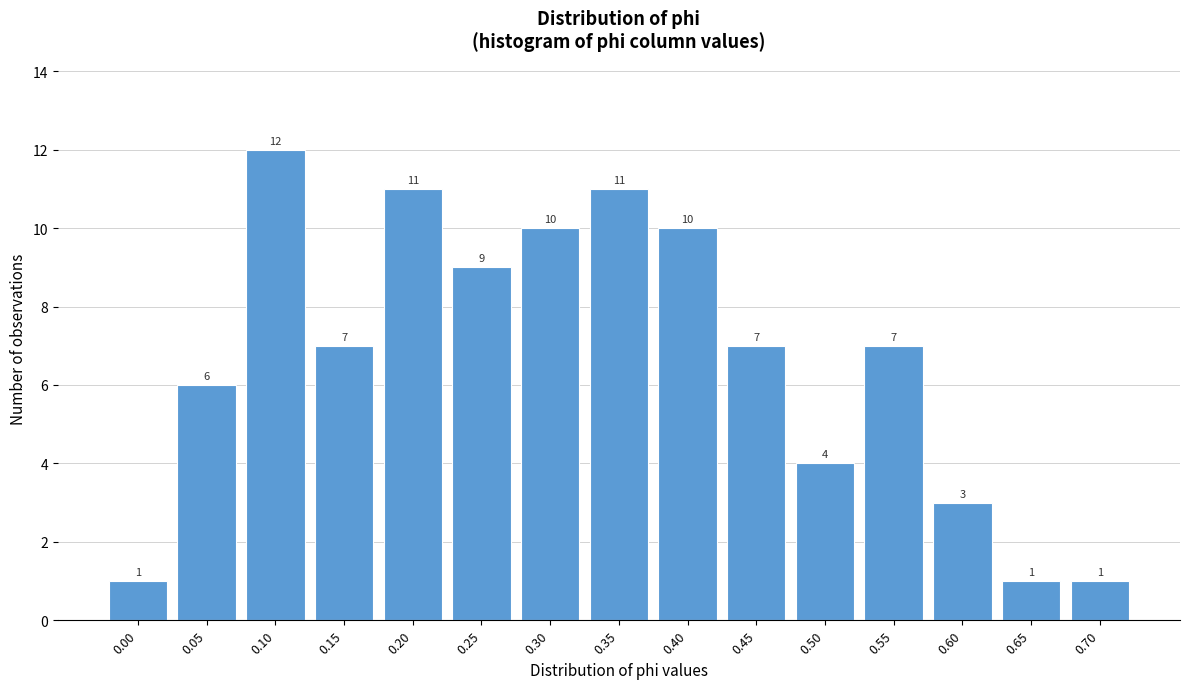

Reading right to left, list all the values displayed in this chart.

1	1	3	7	4	7	10	11	10	9	11	7	12	6	1